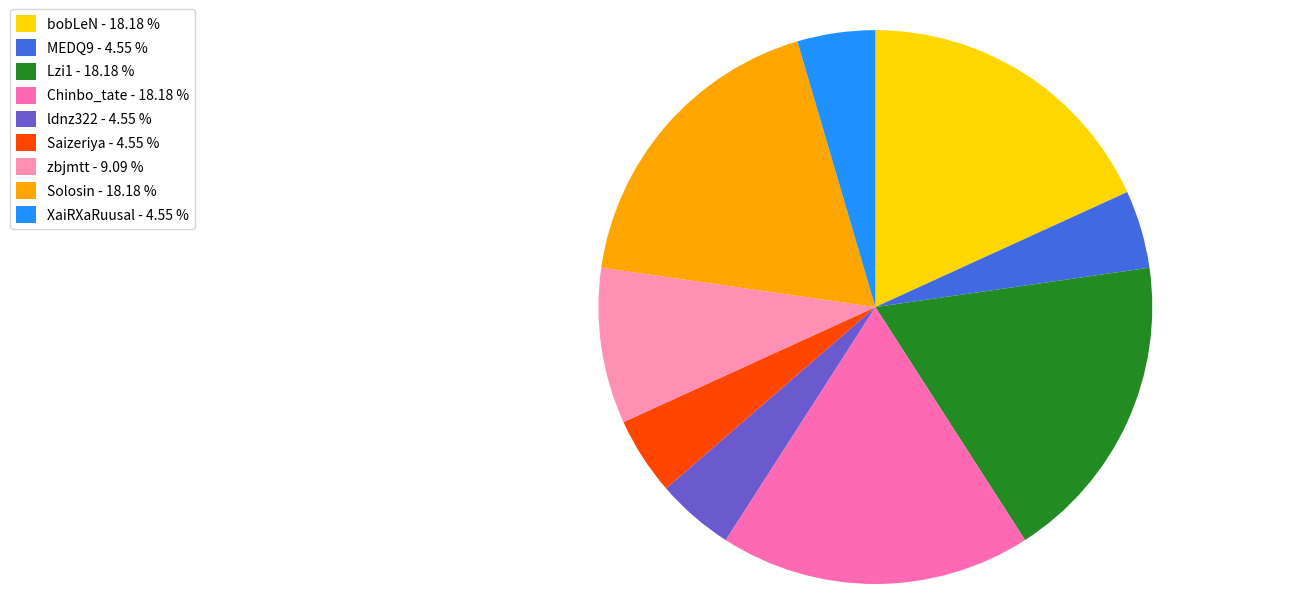

Does XaiRXaRuusal account for over 50% of the chart?

No